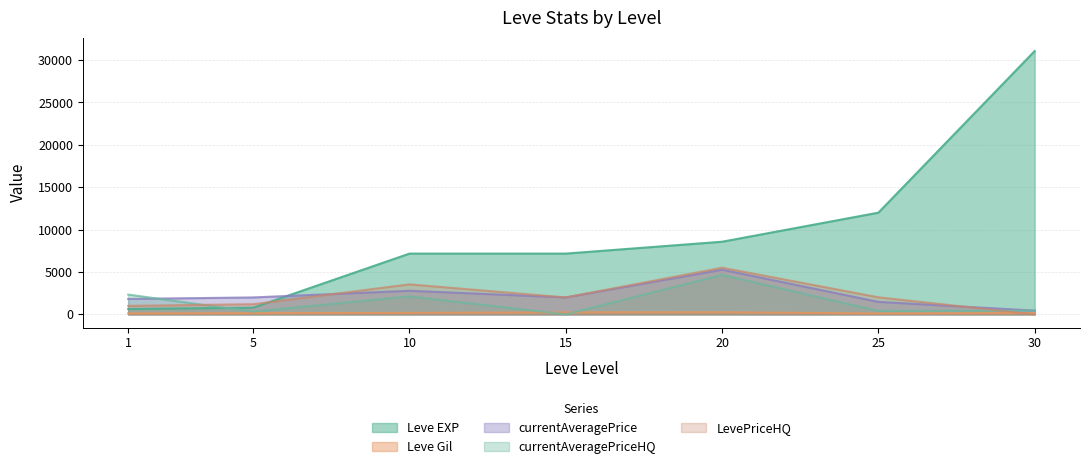

Is it true that Leve EXP equals 7170 at 15?

True